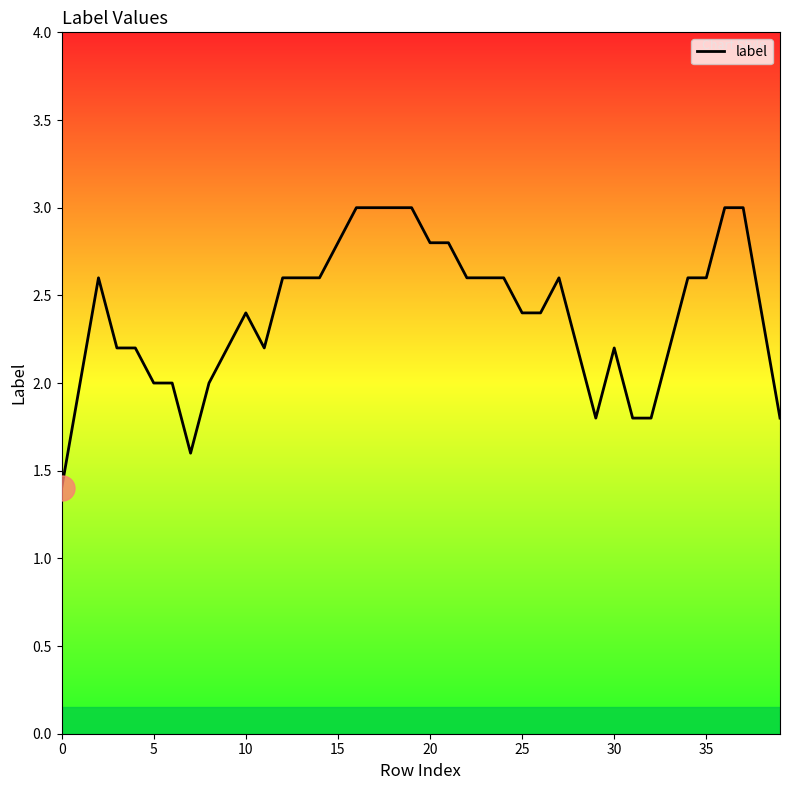

Does the chart have visible grid lines?

No